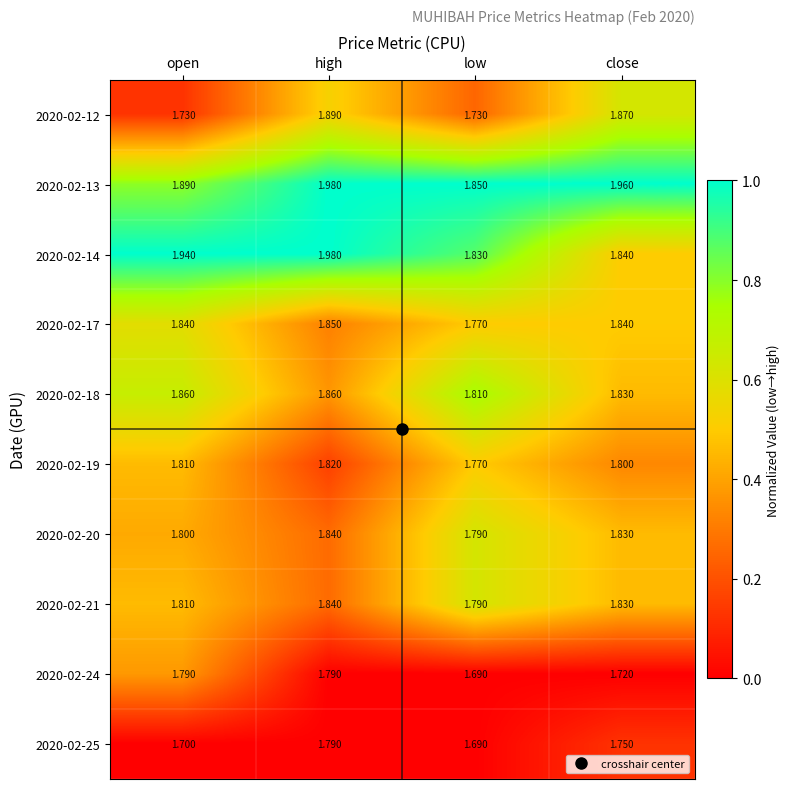

Which series changed the most between high and low?

2020-02-12